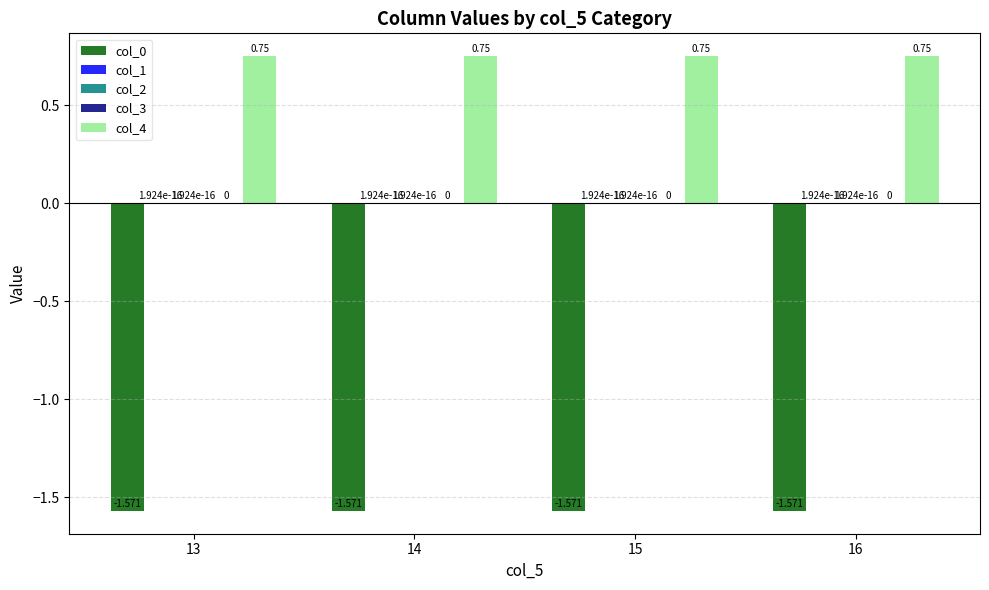

At which category is the sum across all series the highest?

13